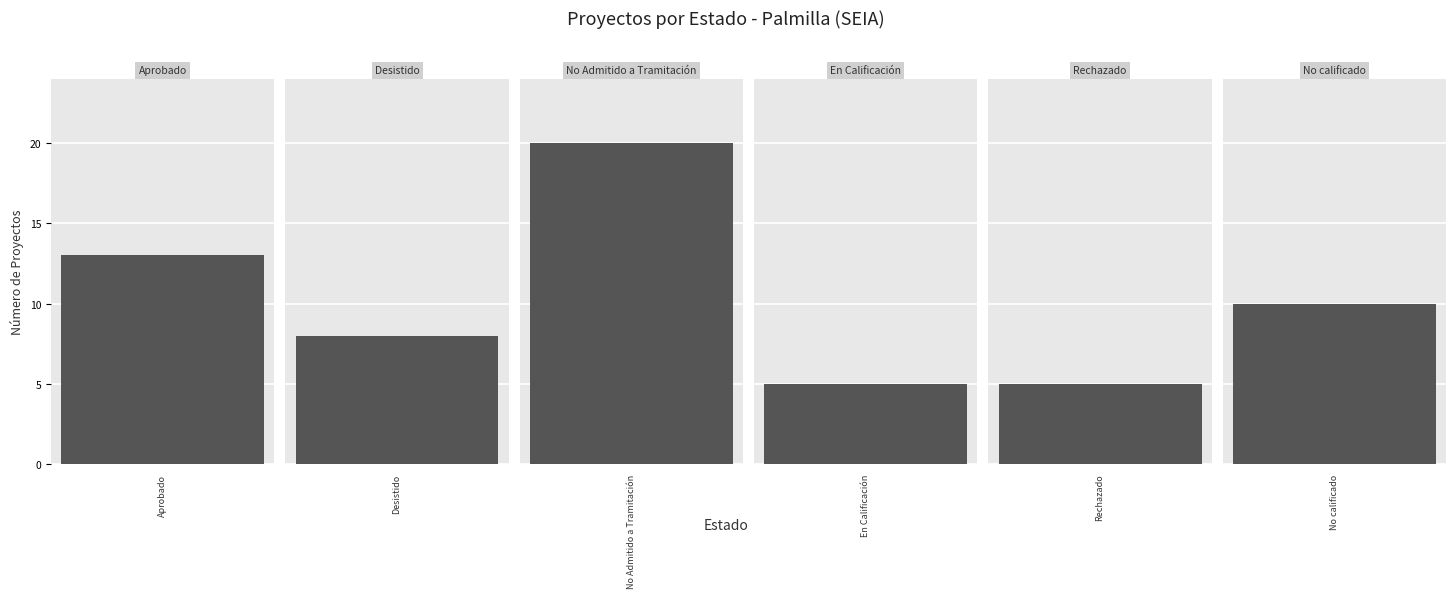

What is the sum of the values at Rechazado and Aprobado?

18